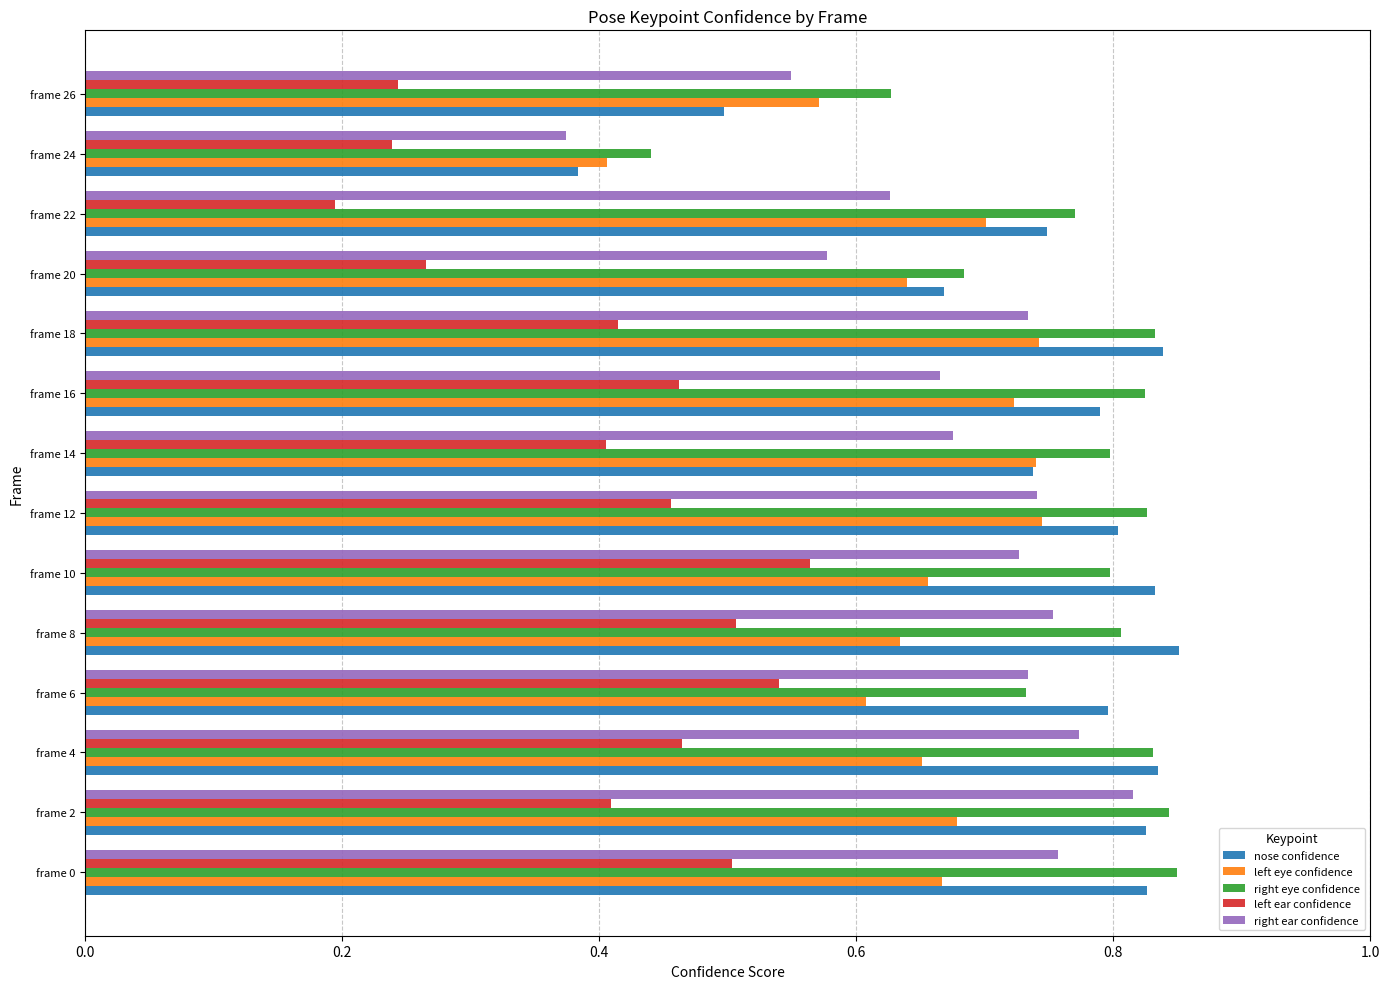

Which series has the widest spread of values?

nose confidence